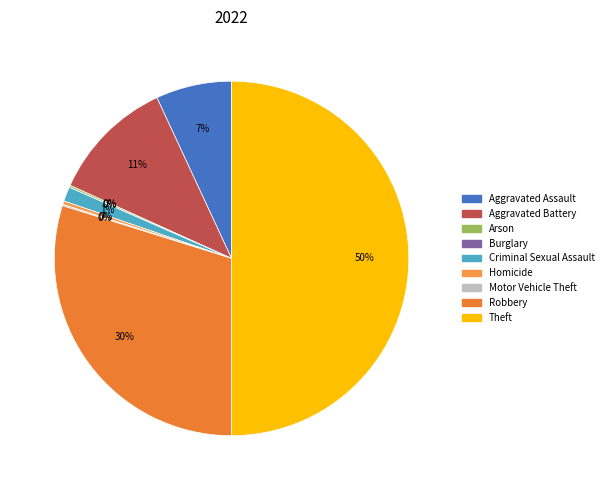

Is there any slice that represents more than half of the pie?

No